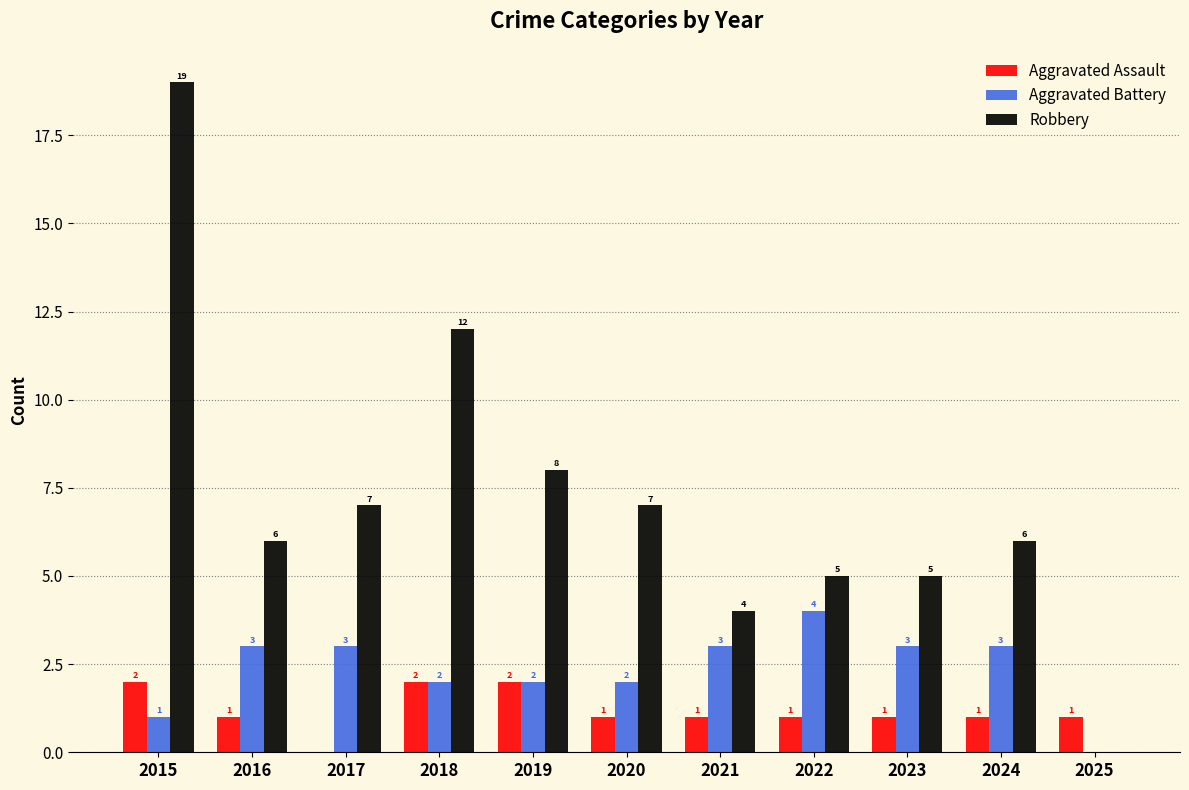

Reading left to right, extract all data points from this chart.

Aggravated Assault: 2	1	0	2	2	1	1	1	1	1	1
Aggravated Battery: 1	3	3	2	2	2	3	4	3	3	0
Robbery: 19	6	7	12	8	7	4	5	5	6	0